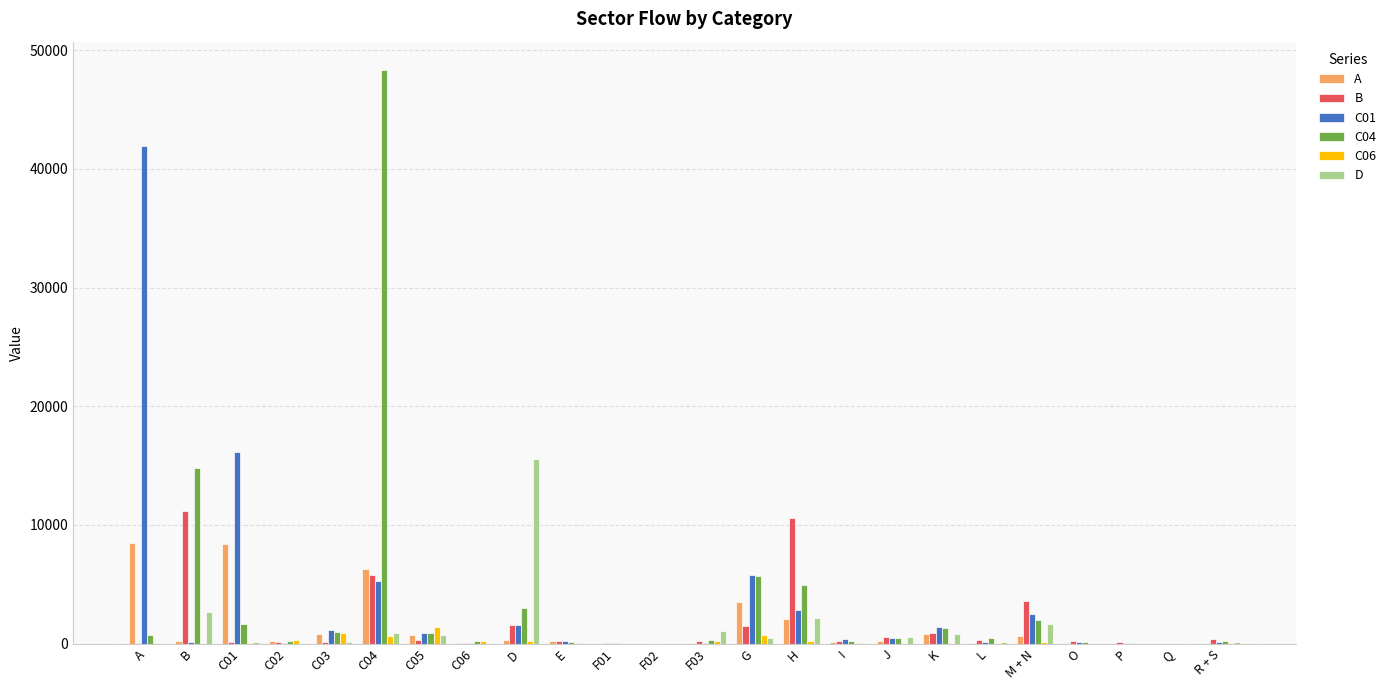

Which series changed the most between C05 and H?

B